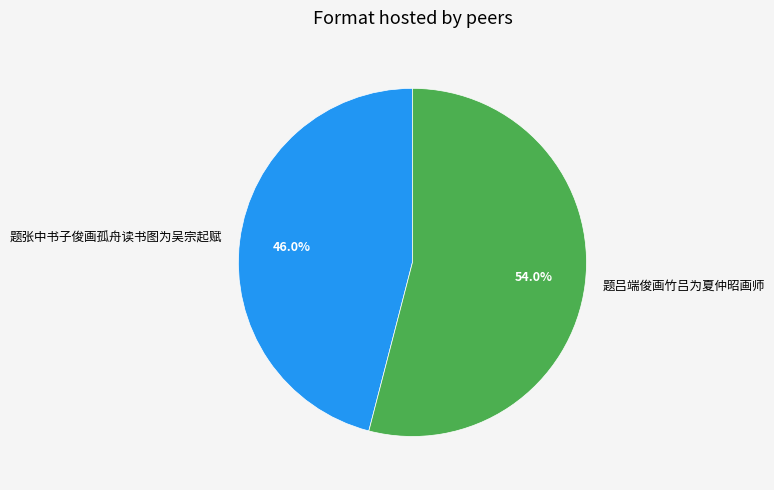

How many segments does this pie chart have?

2